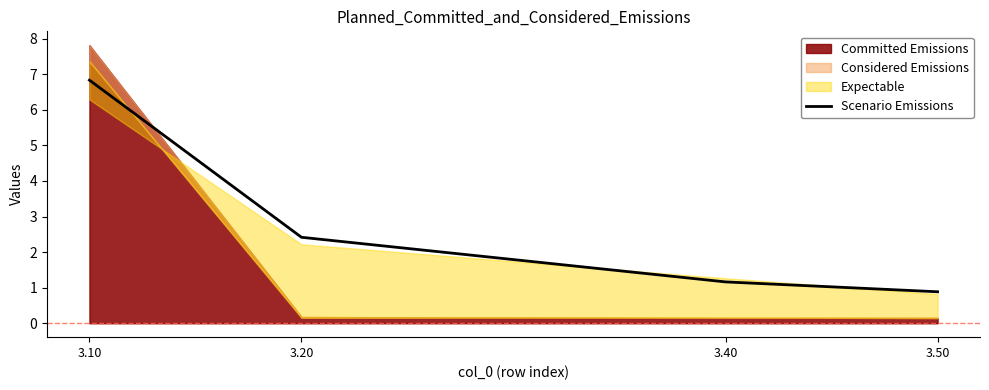

Reading left to right, list all the values displayed in this chart.

3.10=6.8	3.20=2.4	3.40=1.2	3.50=0.9